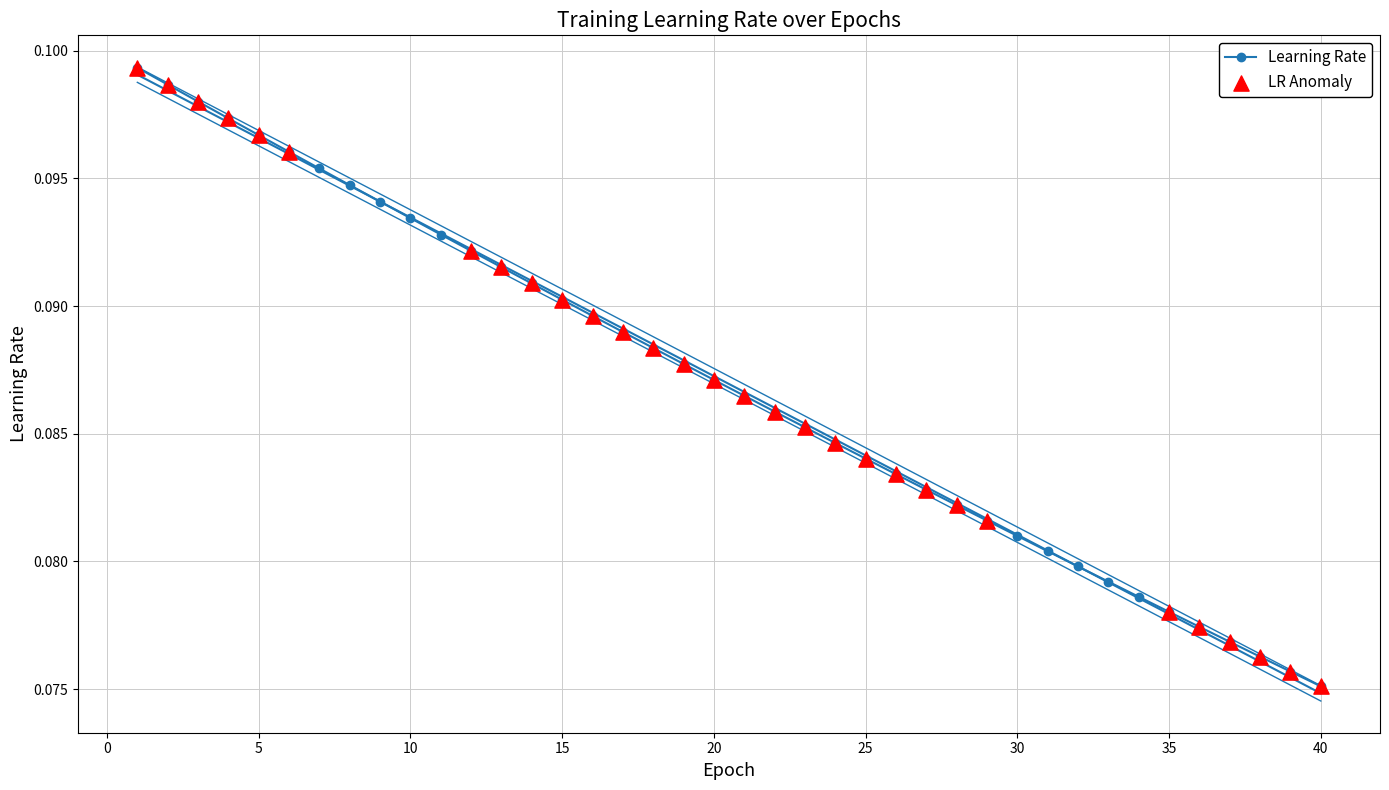

At which label is Learning Rate closest to 0?

40